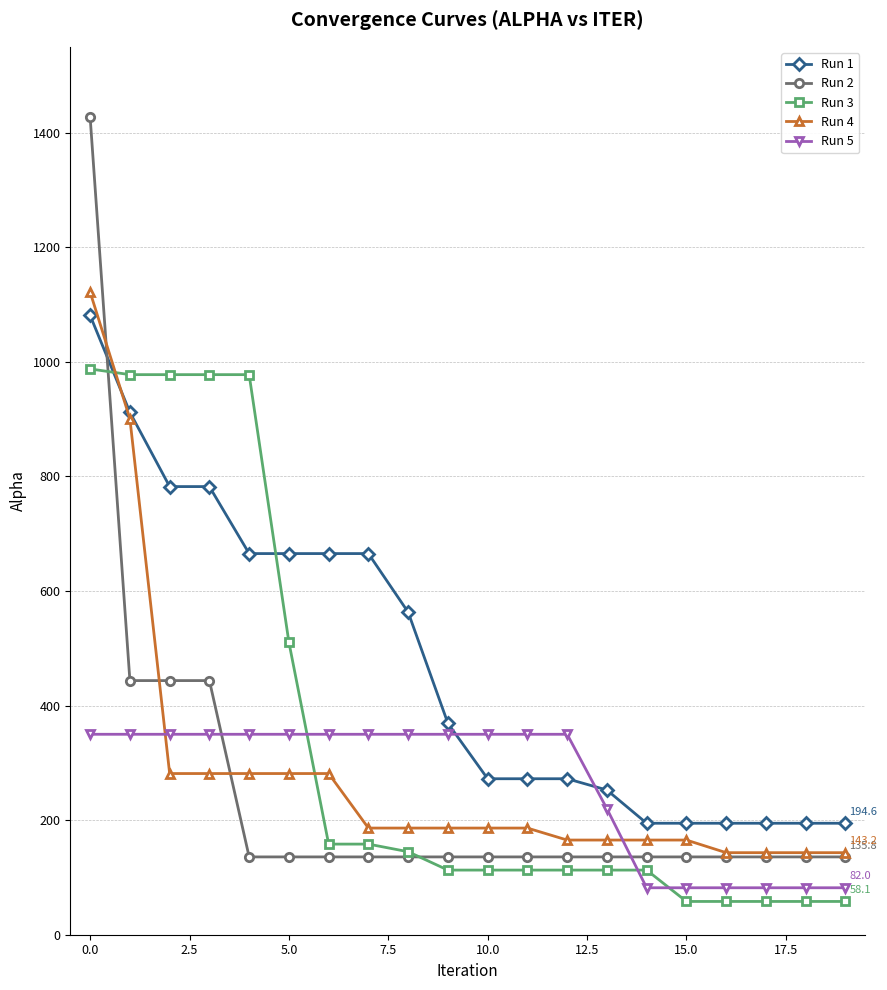

What is the average value of the Run 2 series?

246.6